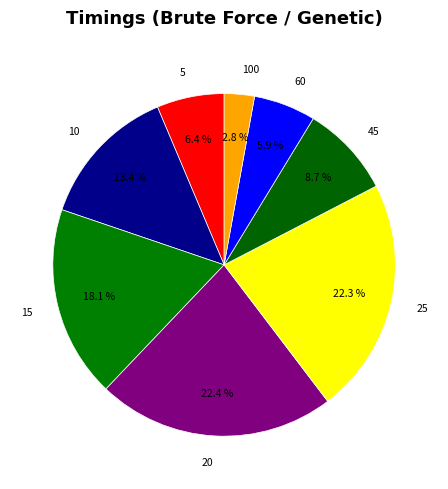

Is it true that 20 is 13% of the pie?

False